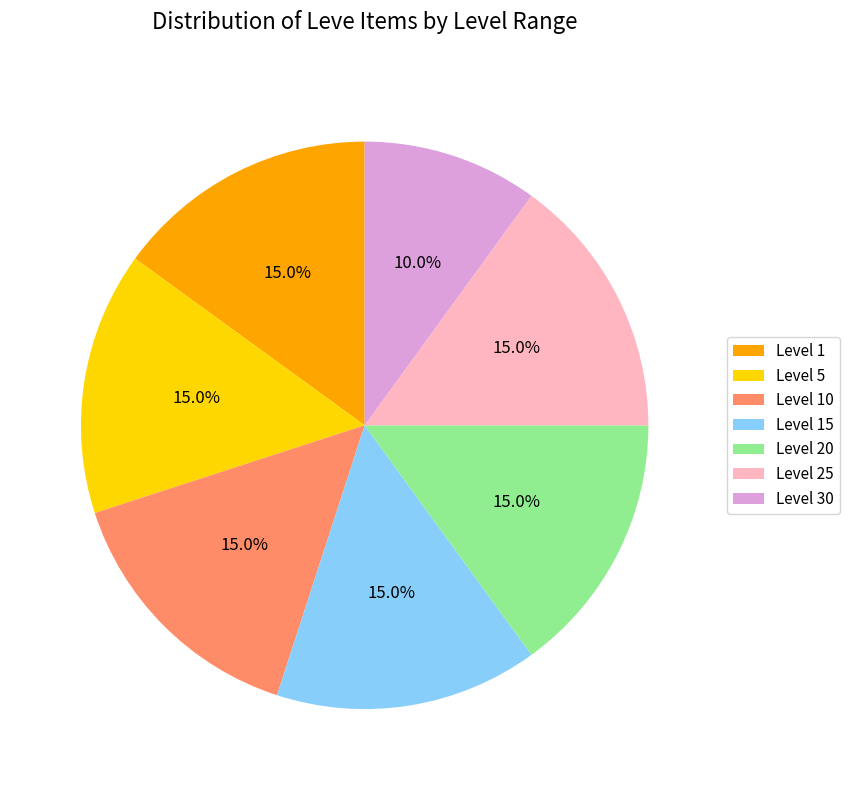

To the nearest percent, what percentage of the pie is Level 15?

15%